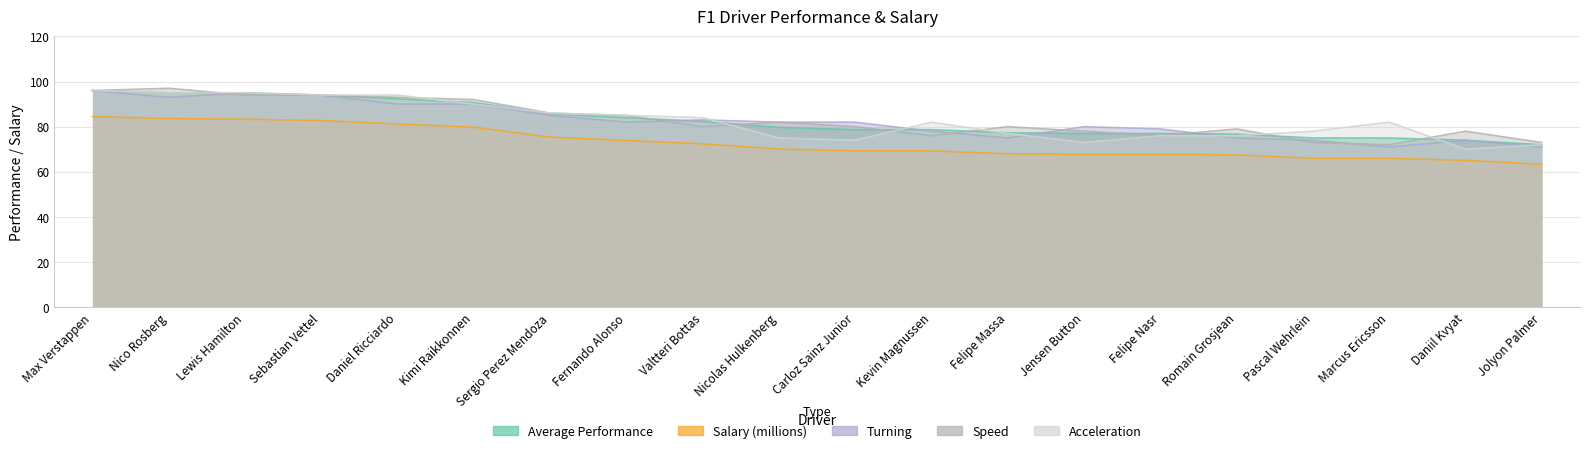

Reading left to right, transcribe all the data shown in this chart.

Average Performance: 96.0	95.0	94.7	94.0	92.3	90.7	85.7	84.0	82.3	79.7	78.7	78.7	77.3	77.0	77.0	76.7	75.0	75.0	74.0	72.0
Salary (millions): 84.5	83.6	83.3	82.7	81.2	79.8	75.4	73.9	72.4	70.1	69.3	69.3	68.0	67.8	67.8	67.5	66.0	66.0	65.1	63.4
Turning: 96.0	93.0	95.0	94.0	90.0	90.0	85.0	82.0	83.0	82.0	82.0	78.0	75.0	80.0	79.0	75.0	74.0	71.0	74.0	71.0
Speed: 96.0	97.0	94.0	94.0	93.0	92.0	86.0	85.0	80.0	82.0	80.0	76.0	80.0	78.0	76.0	79.0	73.0	72.0	78.0	73.0
Acceleration: 96.0	95.0	95.0	94.0	94.0	90.0	86.0	85.0	84.0	75.0	74.0	82.0	77.0	73.0	76.0	76.0	78.0	82.0	70.0	72.0